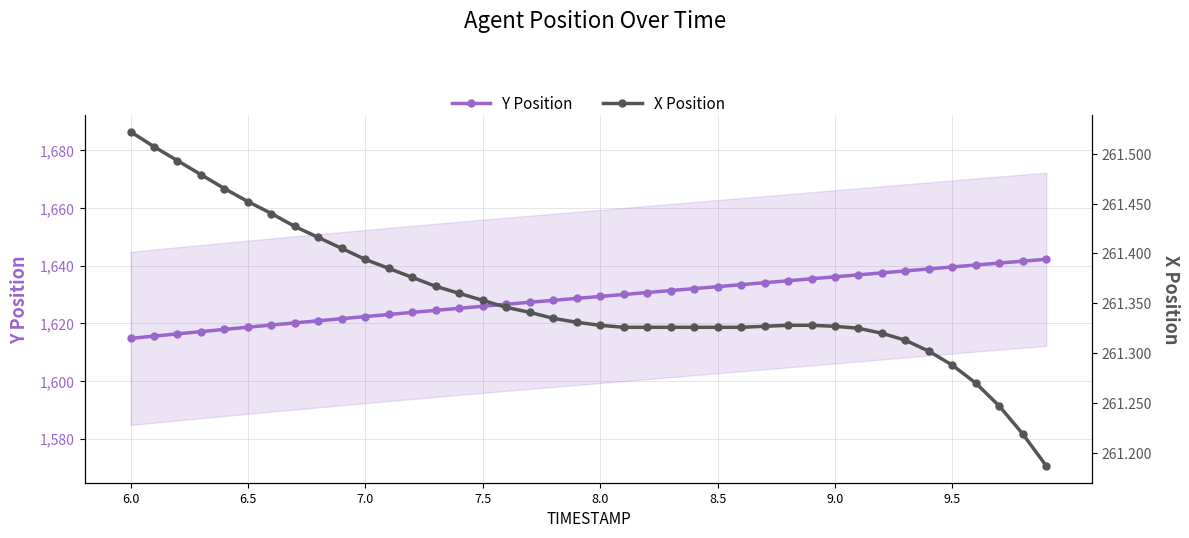

Rank the series by their maximum value, from highest to lowest.

Y Position, X Position